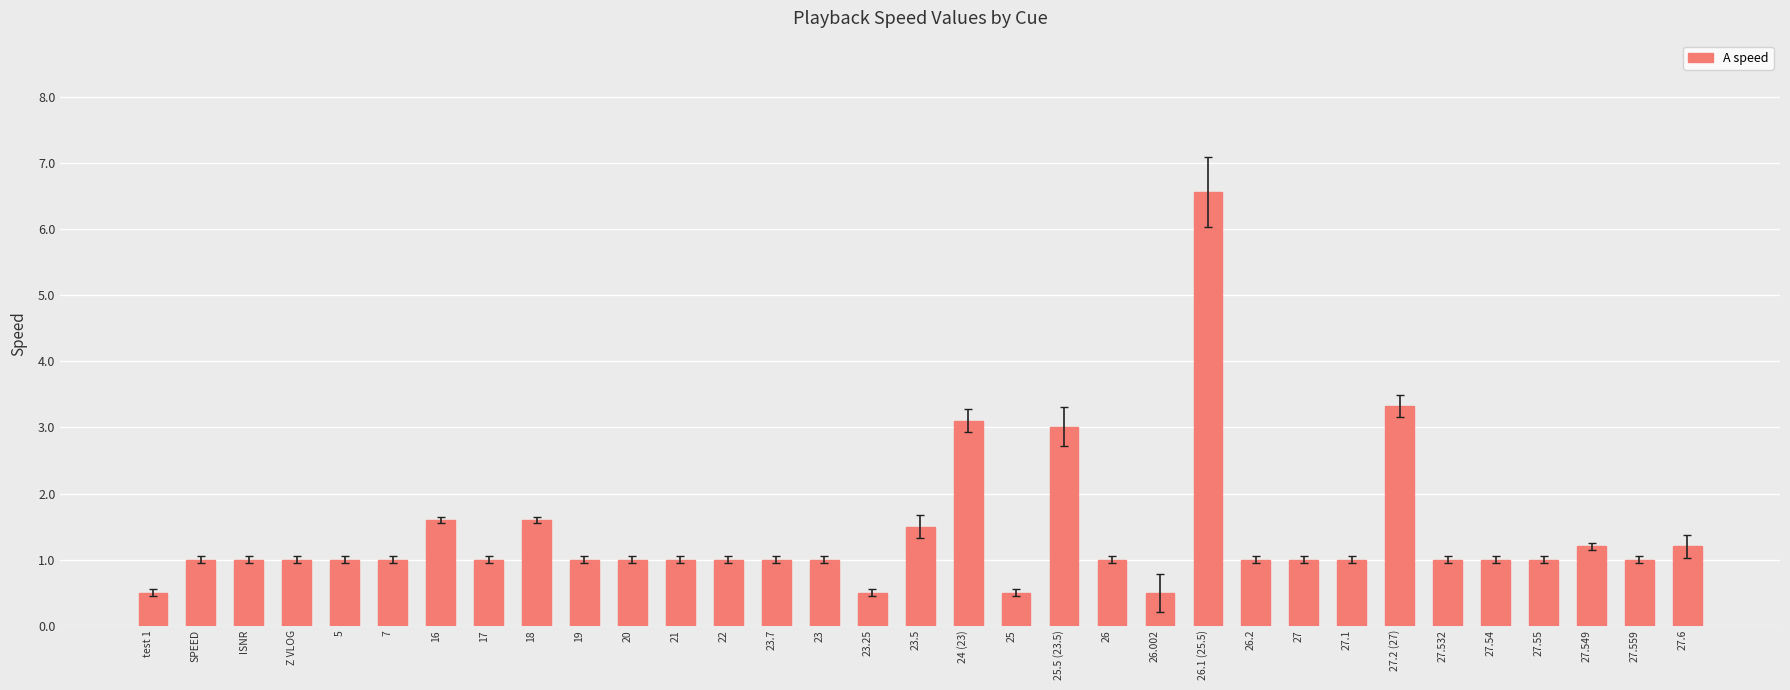

What position from the right is 7?

28